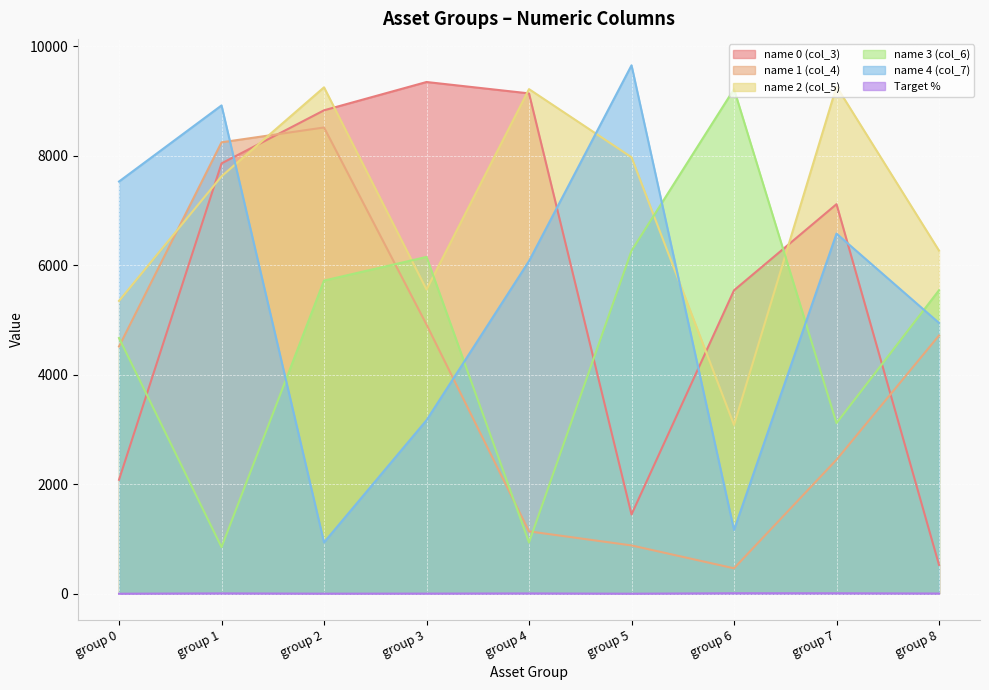

How many lines are shown in the chart?

6